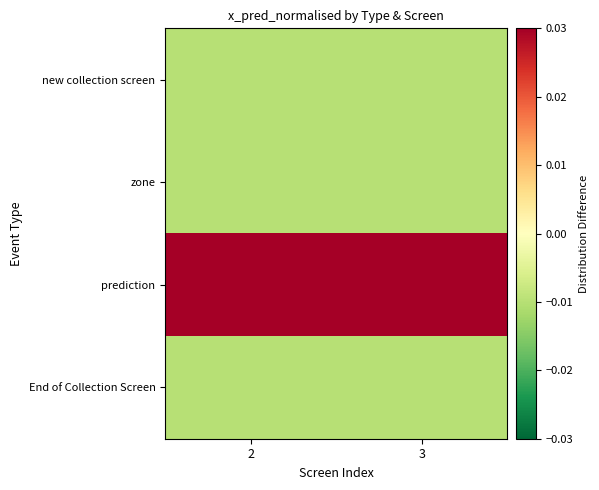

List the series in order of their peak value, highest first.

prediction, new collection screen, zone, End of Collection Screen